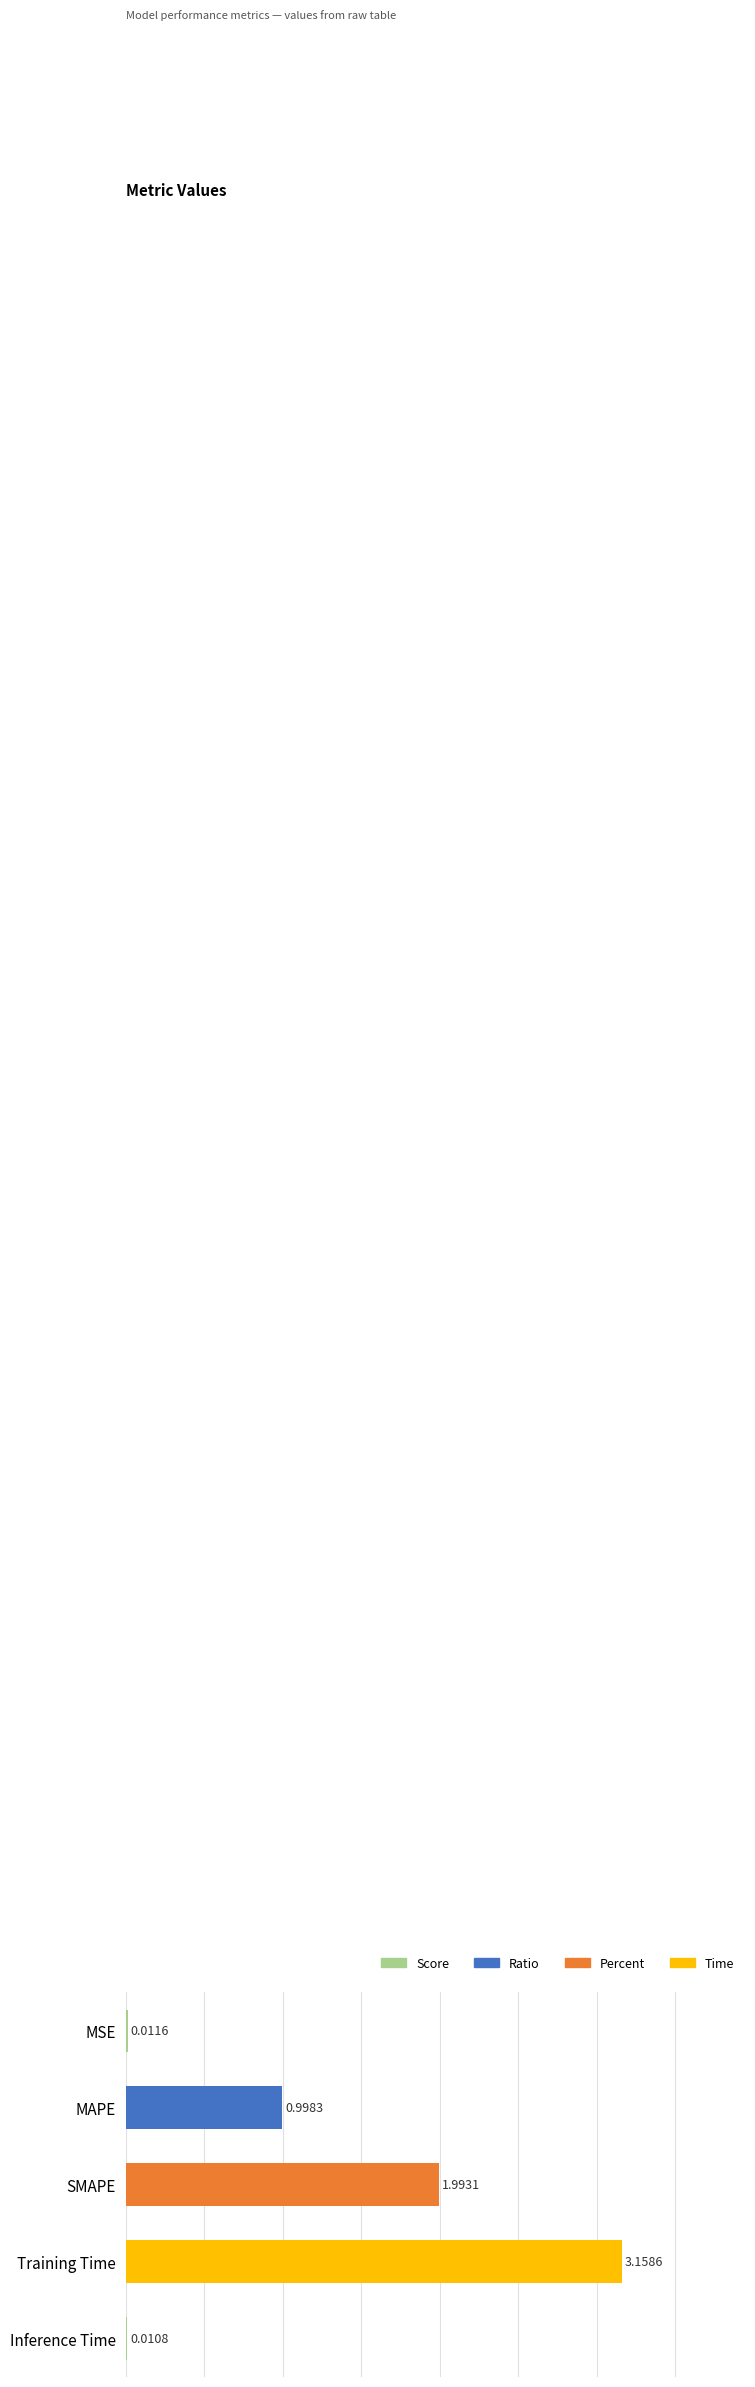

Which label corresponds to the largest value in the chart?

Training Time